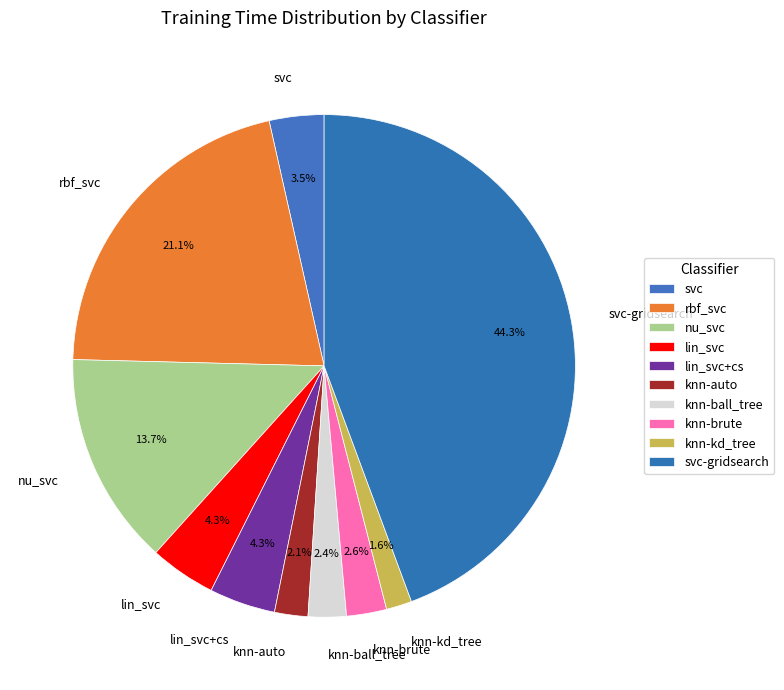

The lin_svc slice represents 14% of the pie. True or false?

False